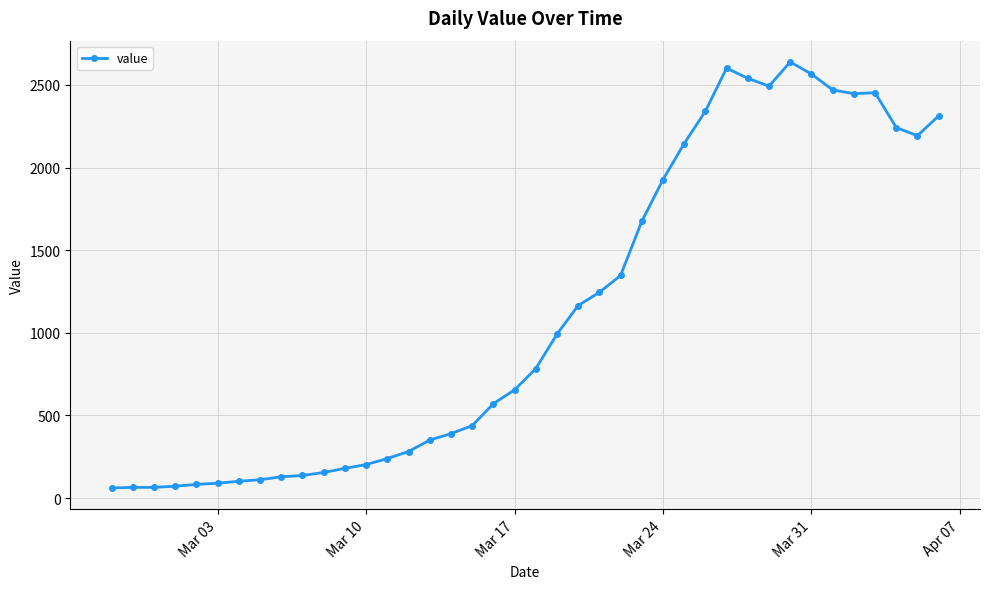

What is the value of the 8th point from the left?

111